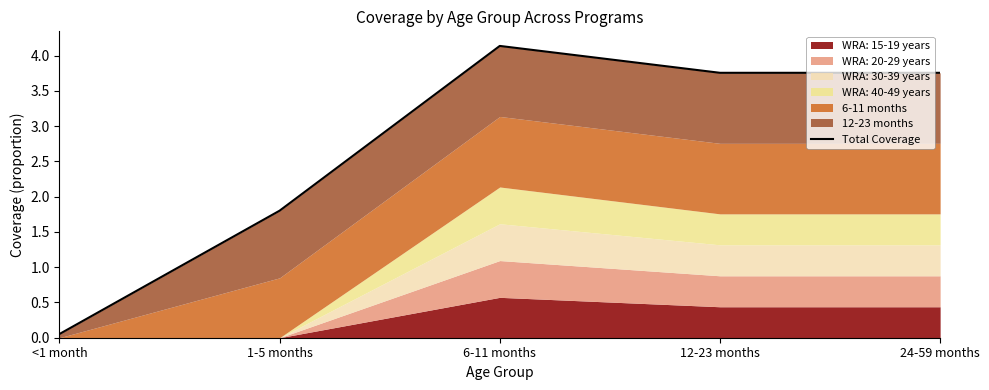

At which label is the value closest to 2?

1-5 months